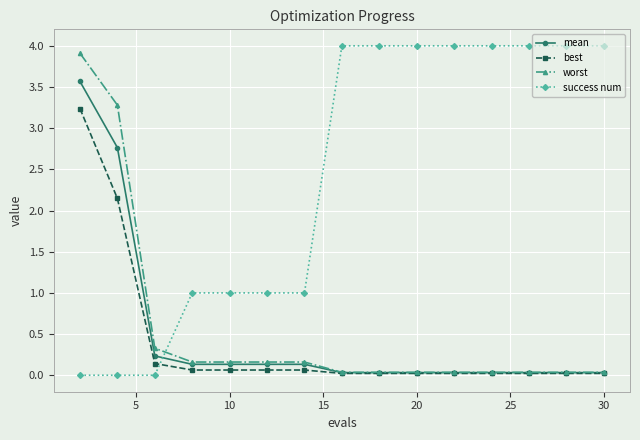

True or false: success num and best intersect in this chart.

True